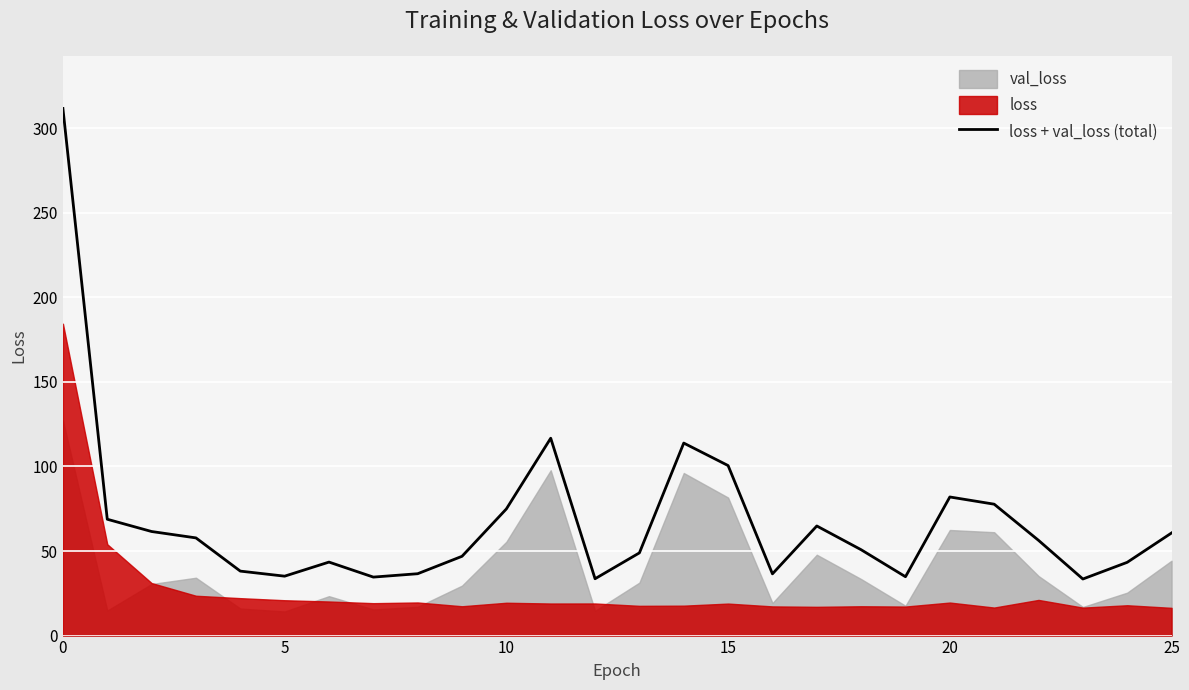

How many values are below 56?

13